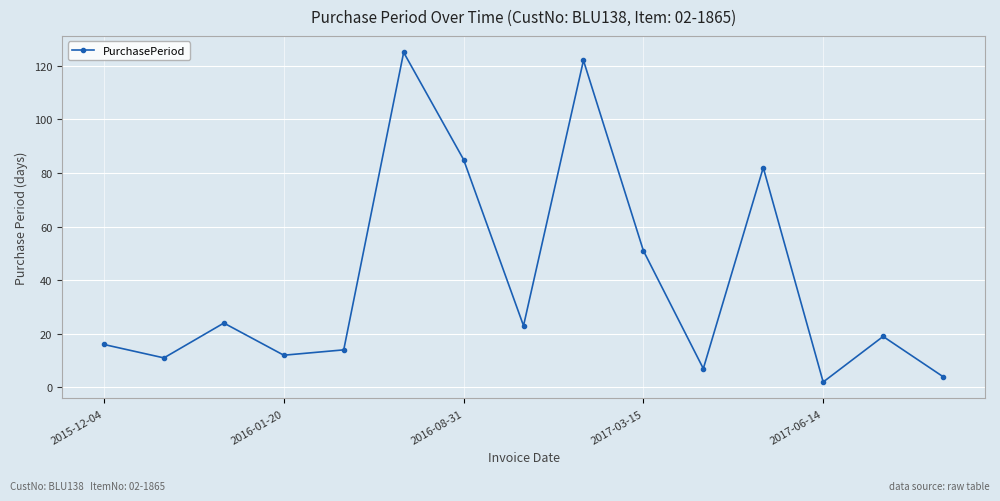

True or false: there are more than 2 points higher than both neighbors.

True